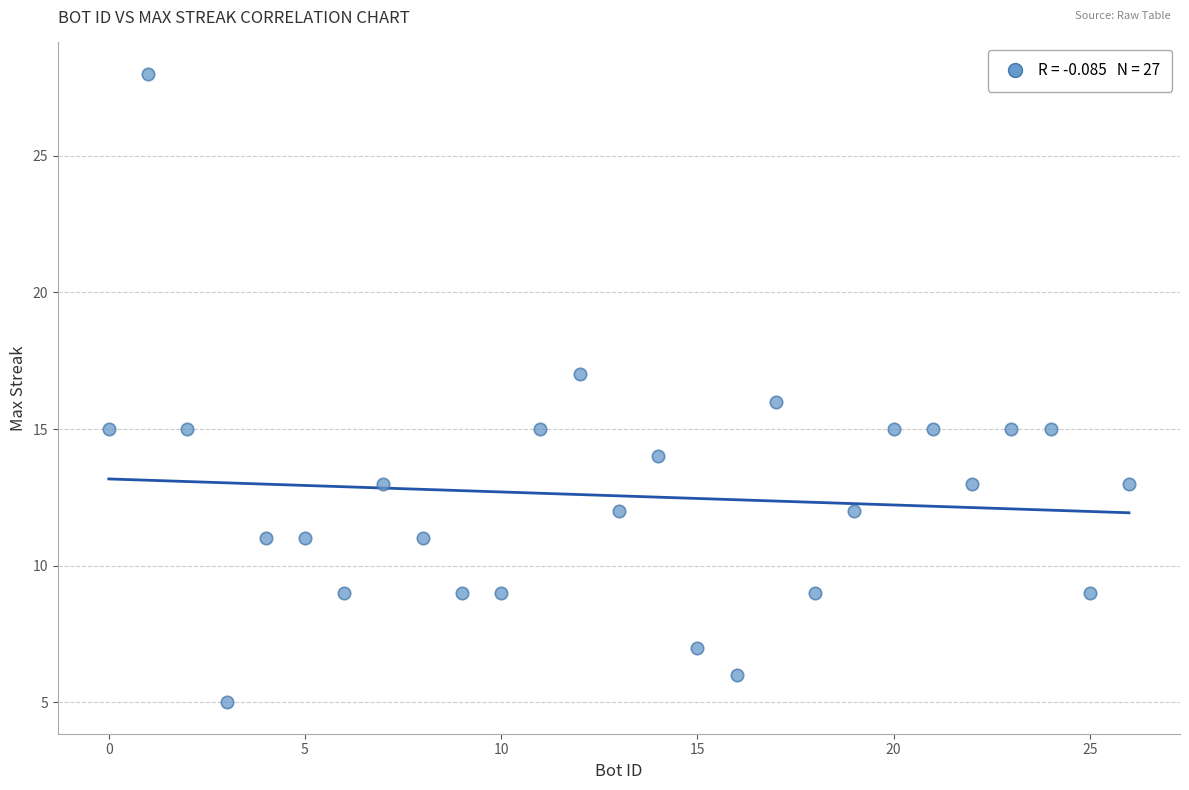

What is the range of X values (max minus min)?

26